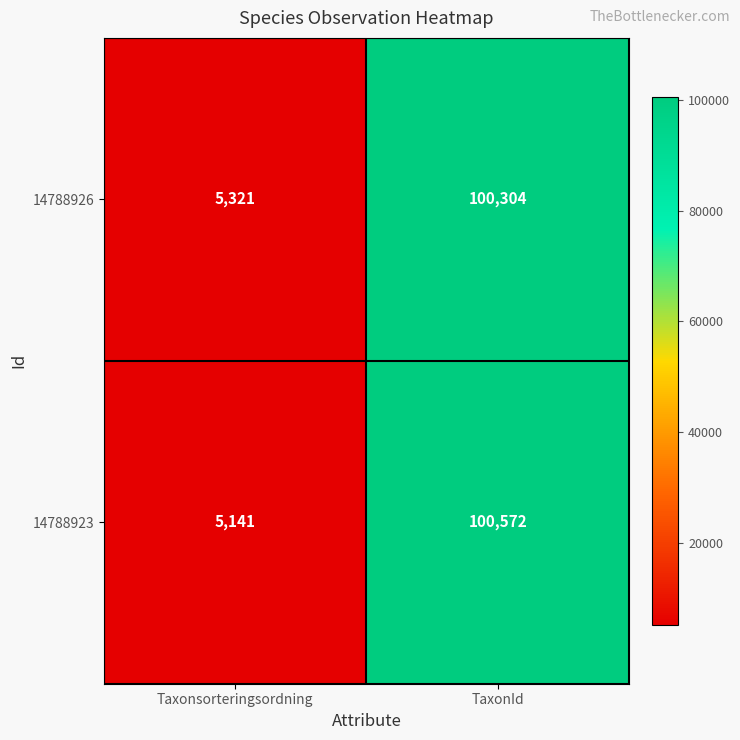

At Taxonsorteringsordning, list the series in order from largest to smallest.

14788926, 14788923